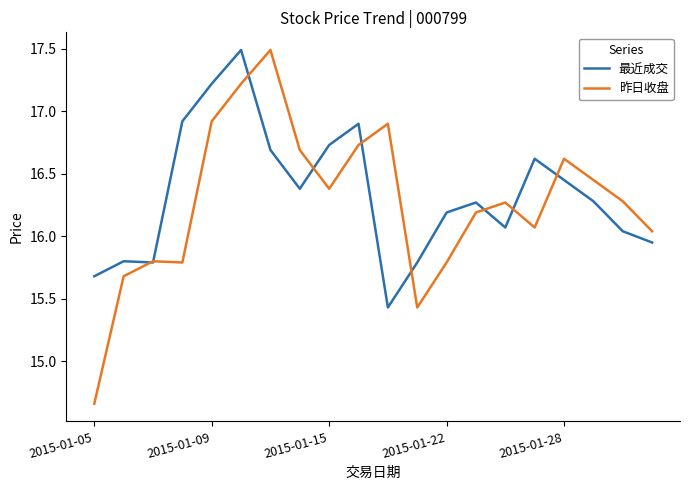

What is the maximum value shown in the chart?

17.5